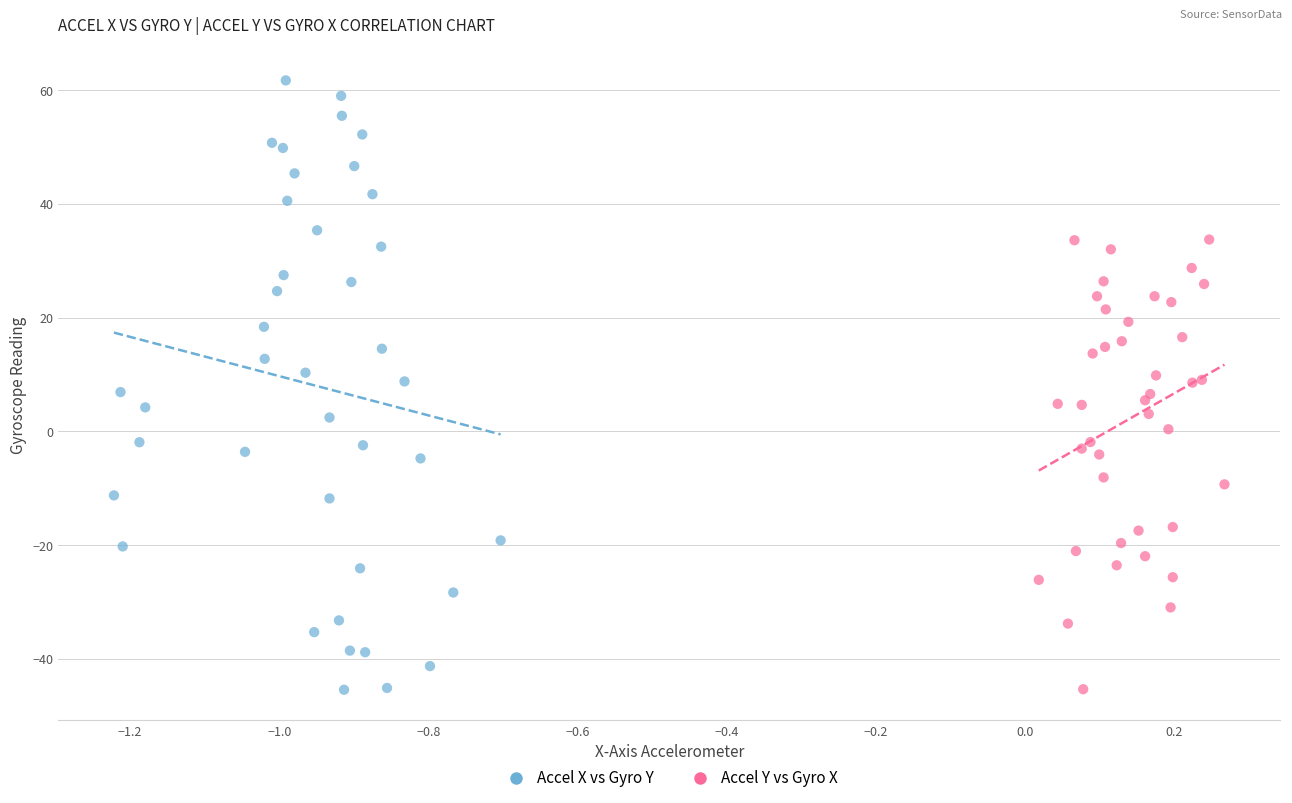

What are all the series names shown in the legend?

Accel X vs Gyro Y, Accel Y vs Gyro X